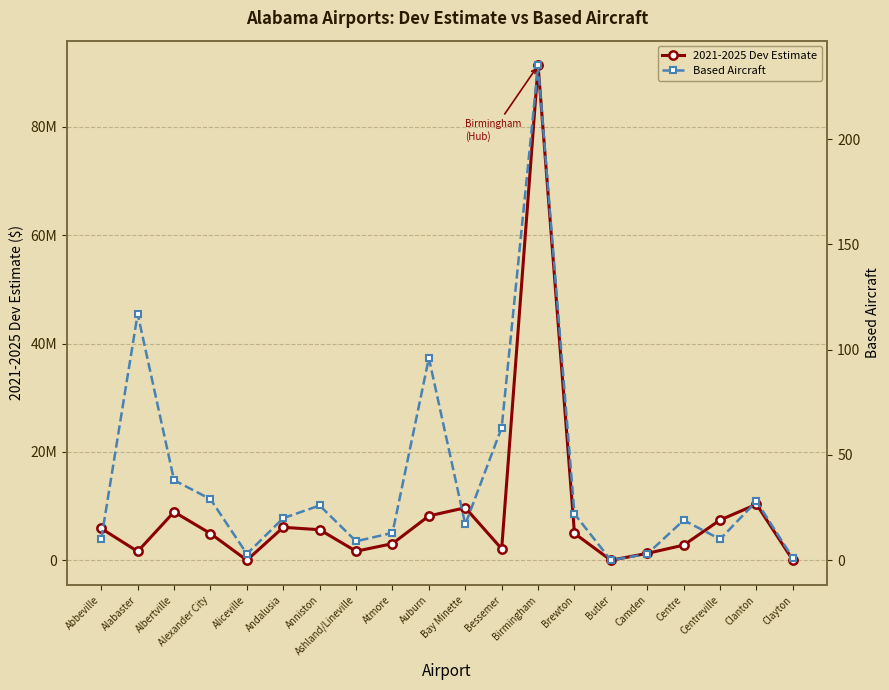

Which series has the widest spread of values?

2021-2025 Dev Estimate